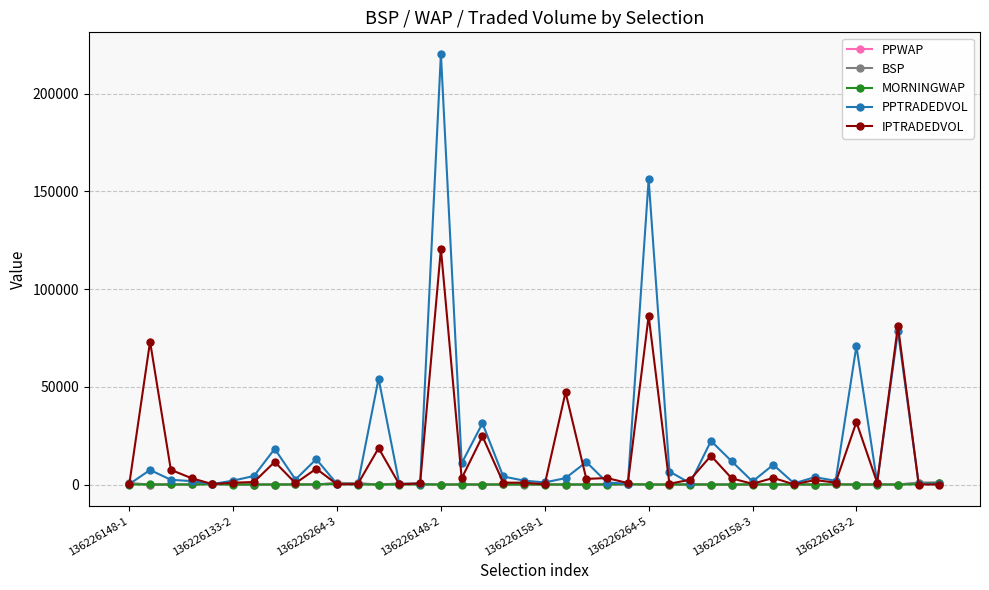

Which series has the widest spread of values?

PPTRADEDVOL